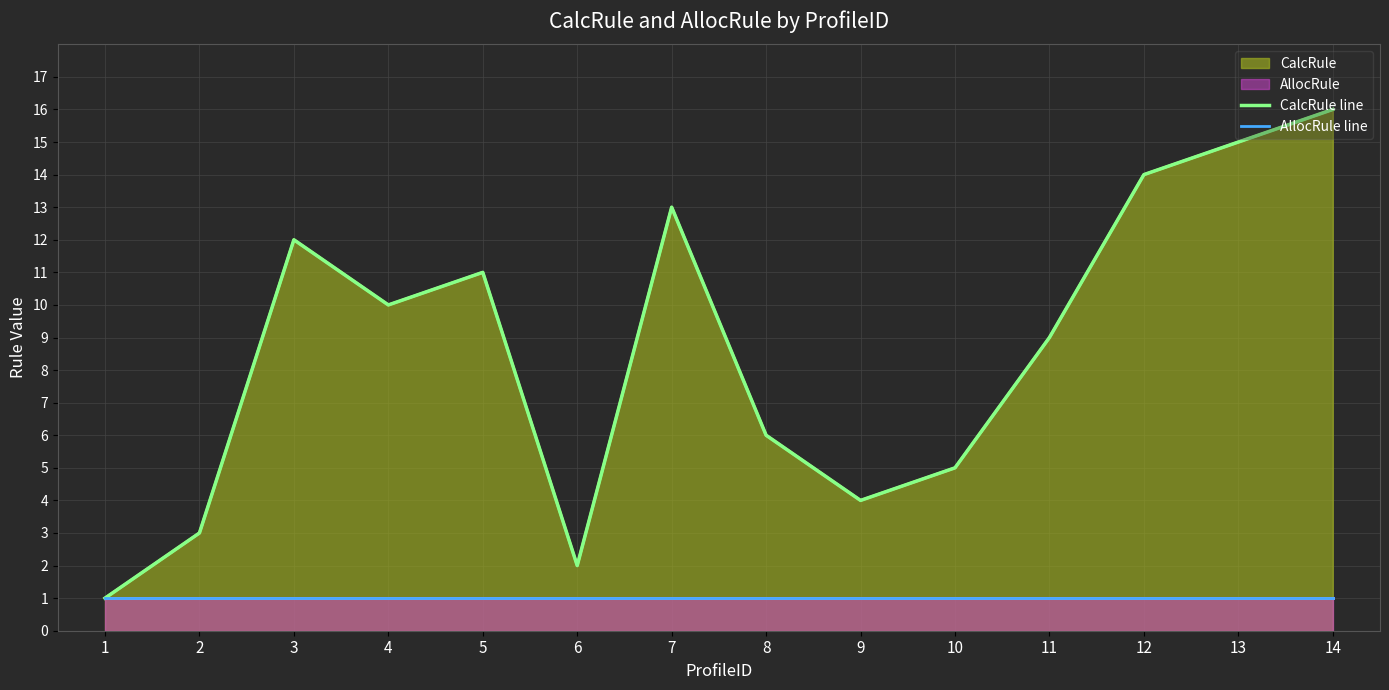

How many values in the CalcRule line series are below 10?

7